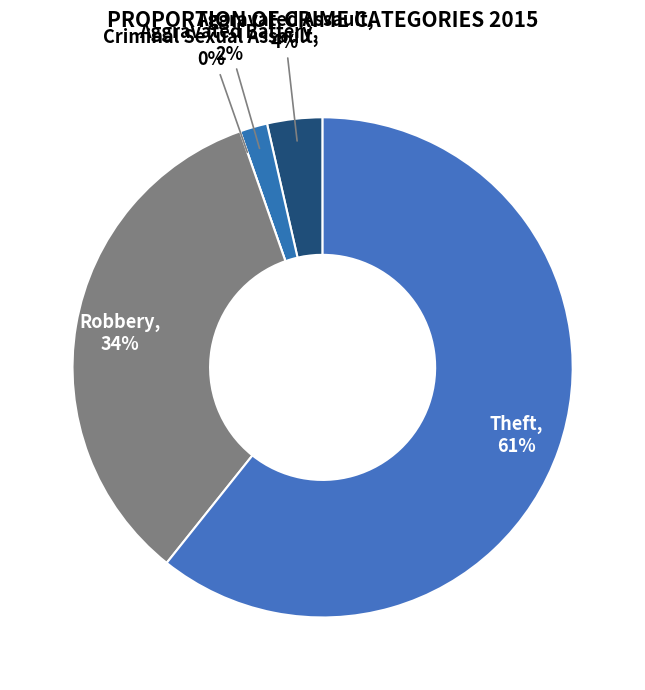

To the nearest percent, what is the difference between the largest and smallest slice percentages?

61%